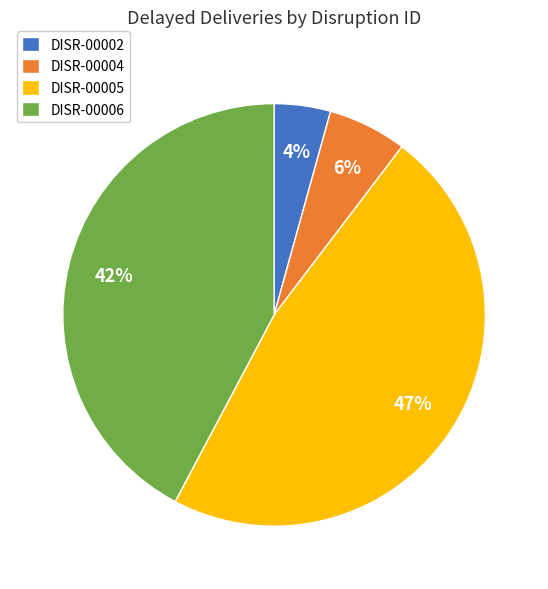

Is it true that DISR-00004 is 6% of the pie?

True